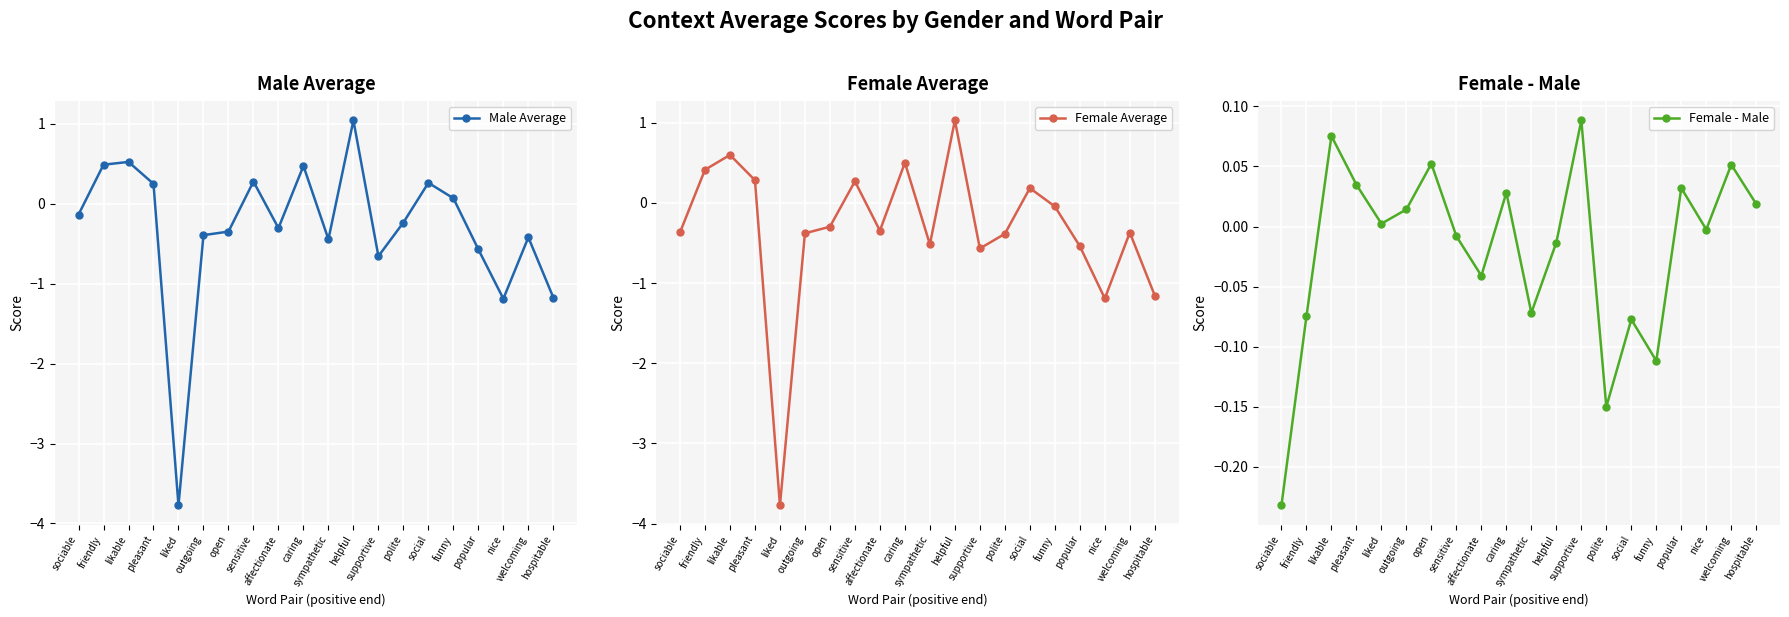

What is the difference between the highest and lowest values at liked?

3.8